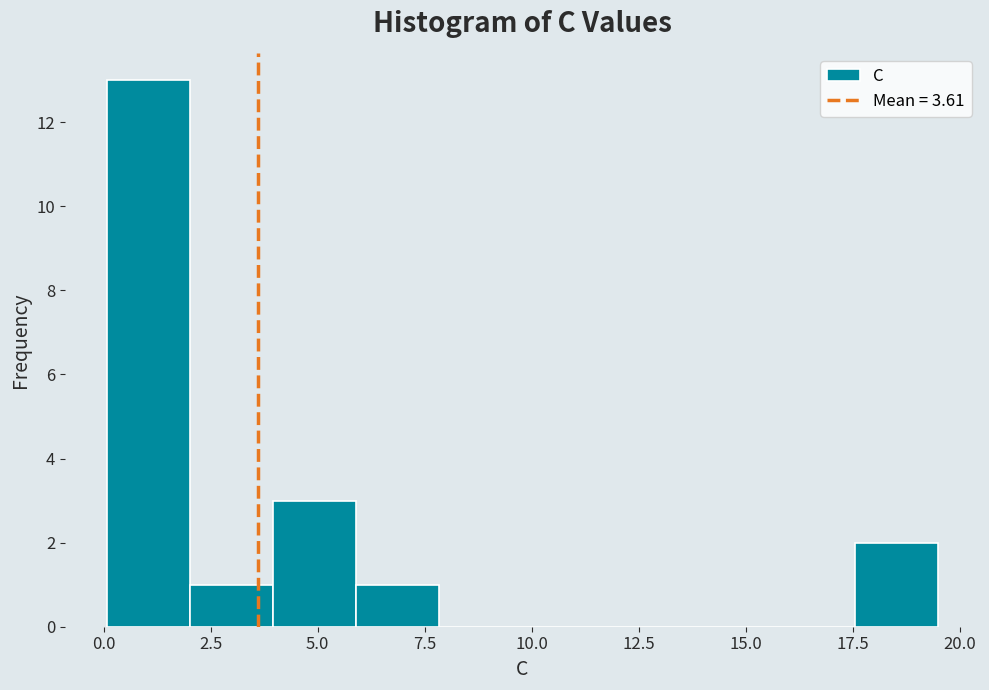

Around what value on the x-axis is the tallest bar? Give the approximate position of its centre, as read against the axis.

1.0